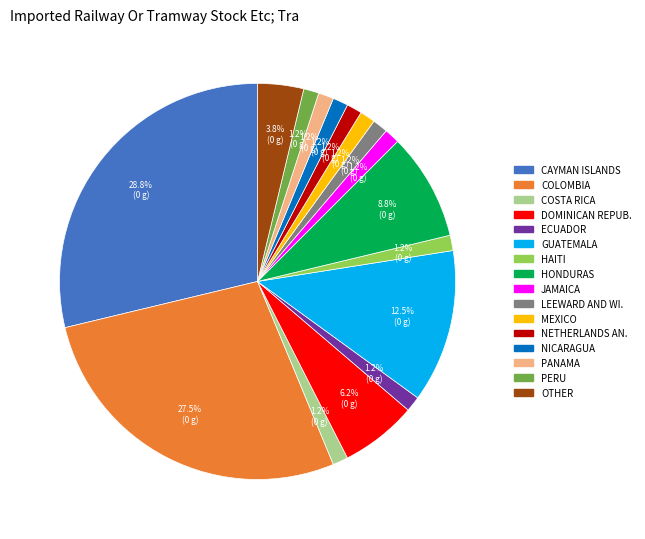

Which category has the biggest portion of the pie?

CAYMAN ISLANDS